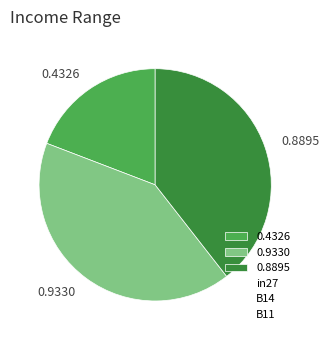

Which slice is the smallest?

0.4326